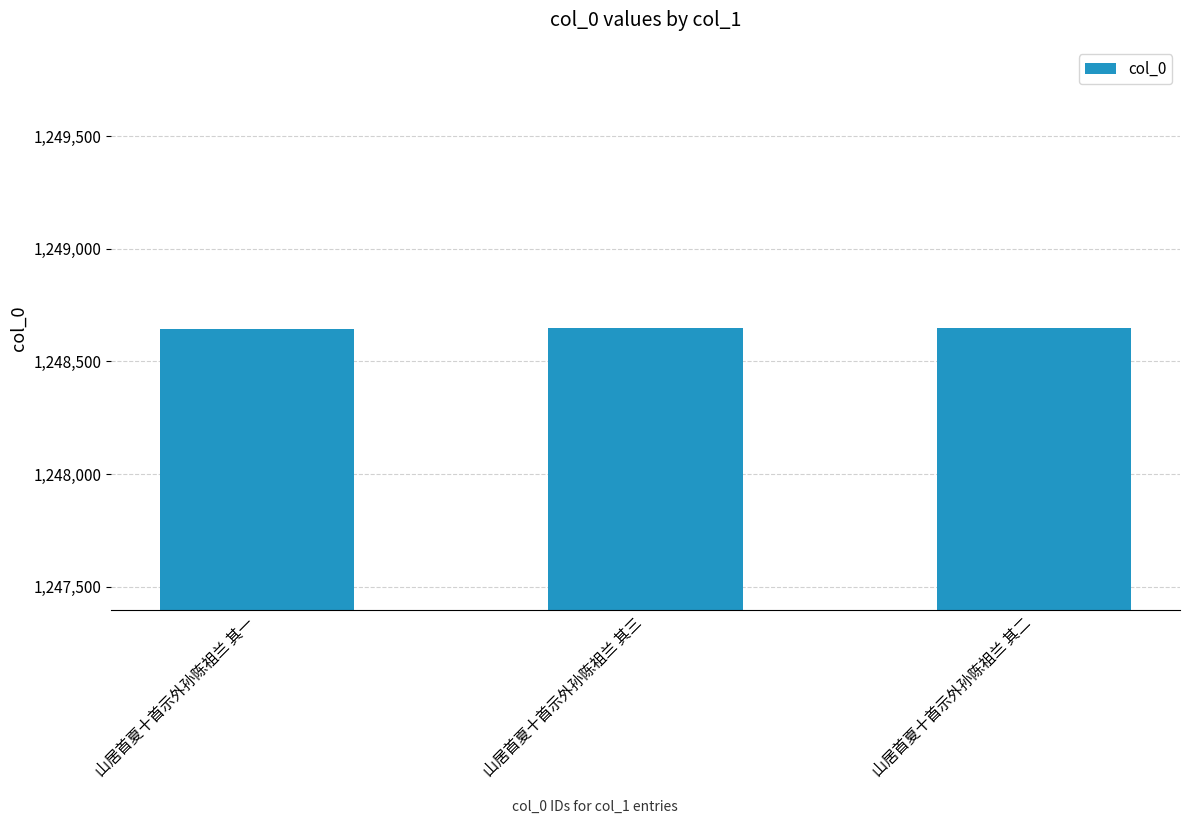

Read the value at 山居首夏十首示外孙陈祖兰 其二.

1248647